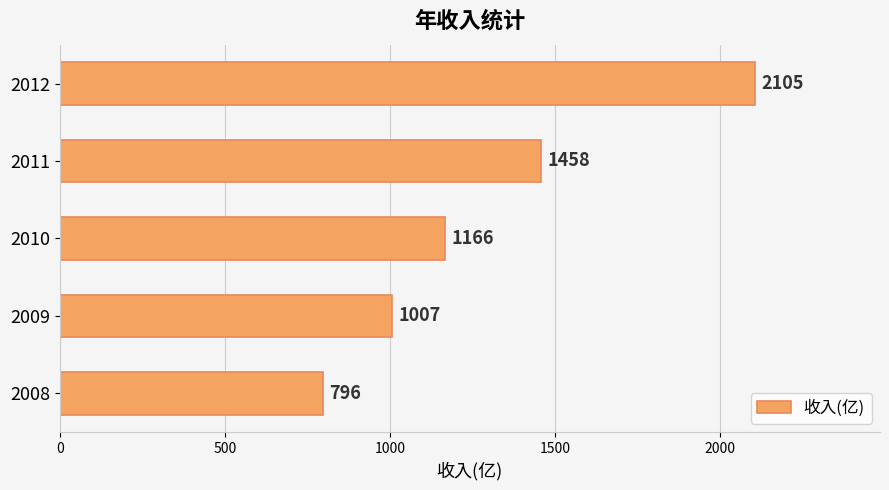

How many categories are shown in the chart?

5